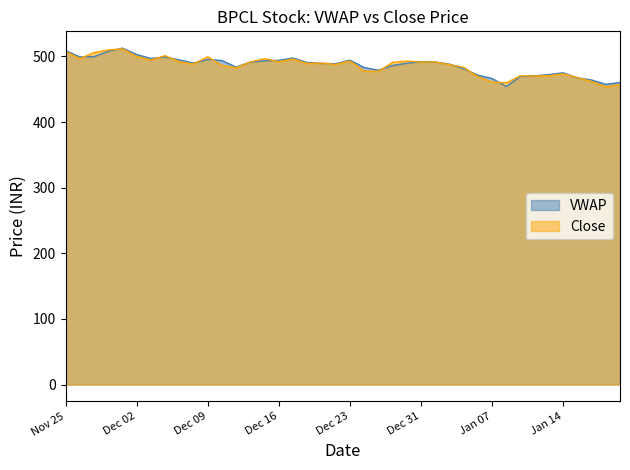

What is the minimum value for Close?

453.9